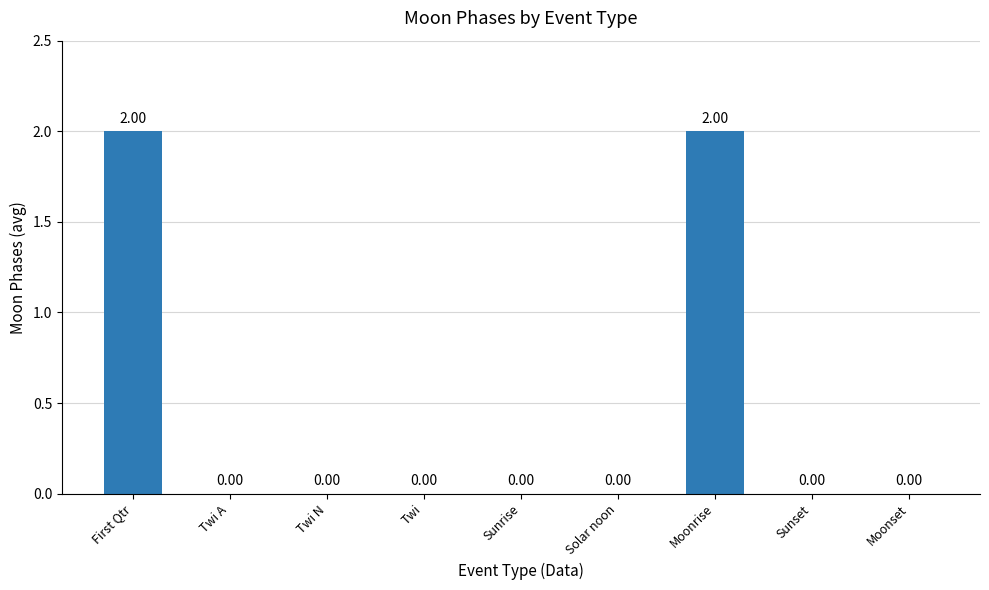

Between Moonset and First Qtr, which is larger?

First Qtr